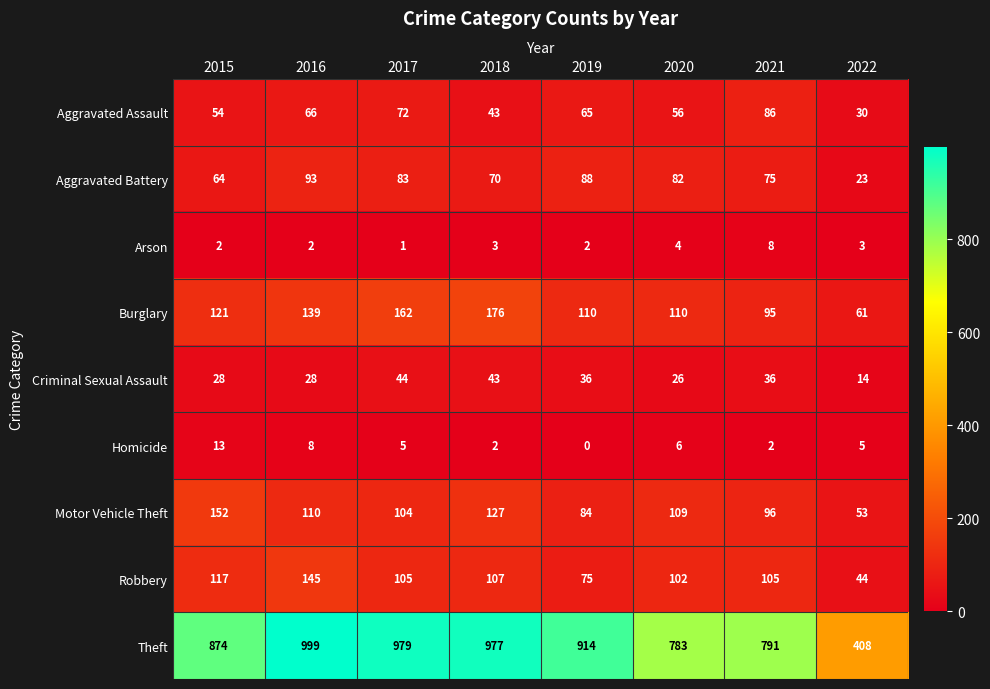

What is the total value across all series at 2021?

1294